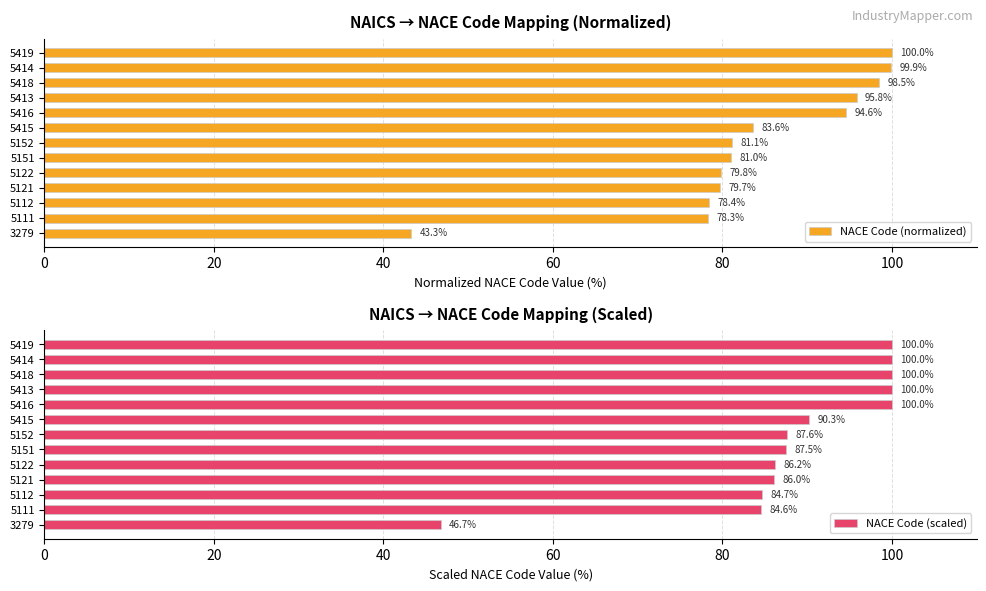

List the series in order of their overall mean, lowest first.

NACE Code (normalized), NACE Code (scaled)